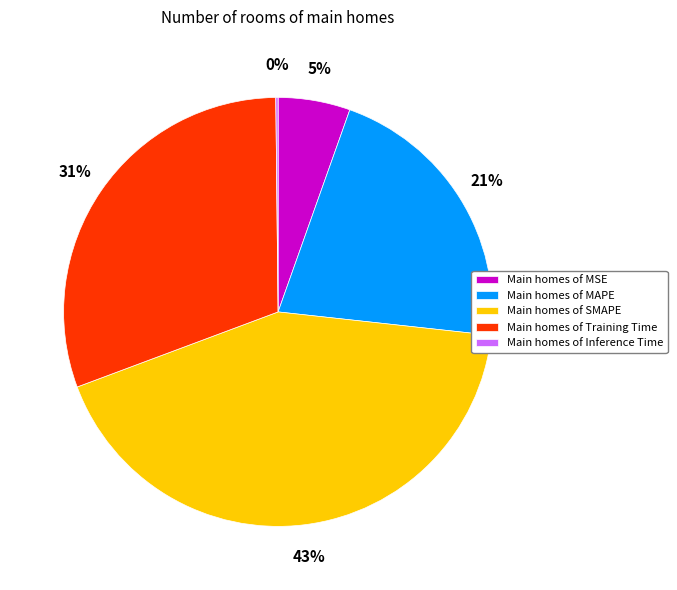

To the nearest percent, what is the combined percentage of Main homes of MSE and Main homes of Training Time?

36%